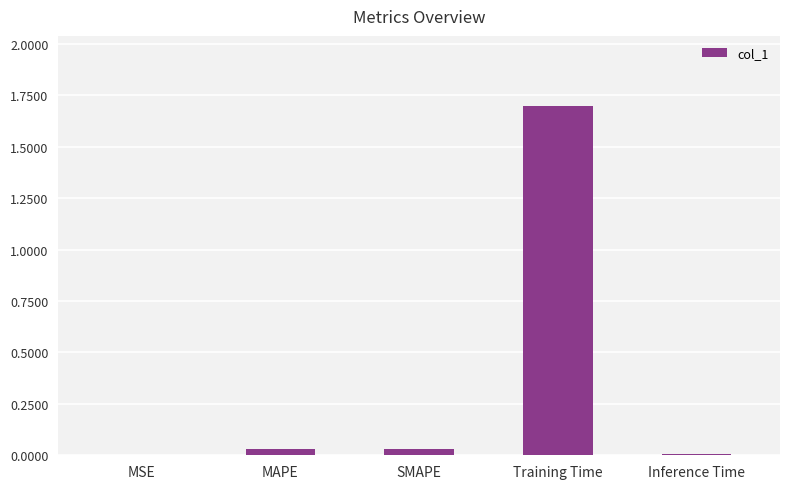

What is the maximum value shown in the chart?

1.7